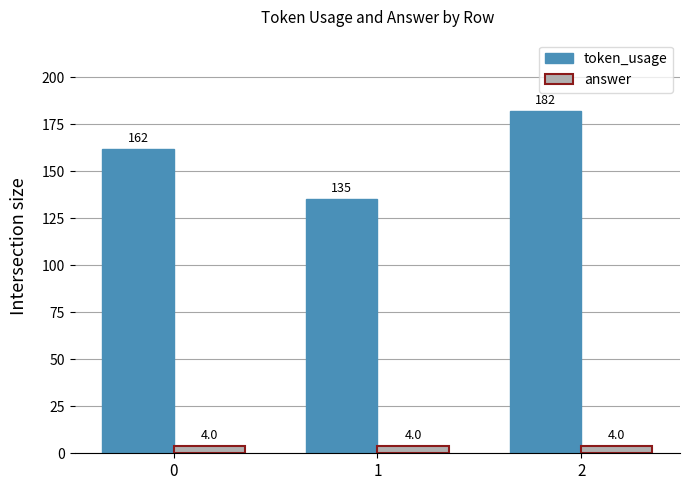

What is the value of the token_usage bar at the 2nd from the left?

135